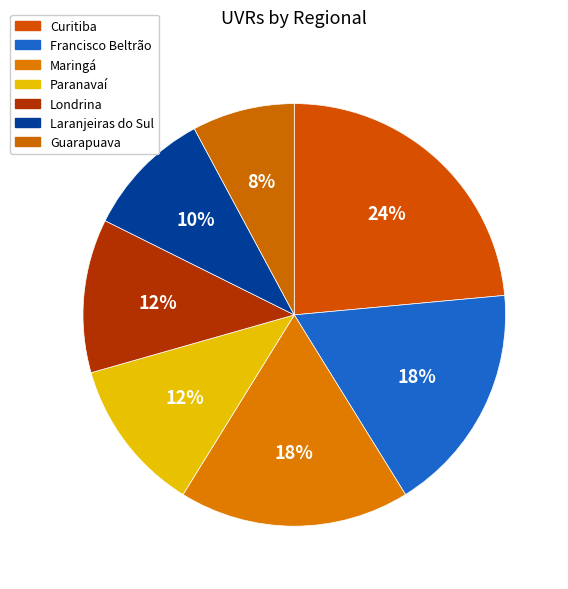

Is there any slice that represents more than half of the pie?

No